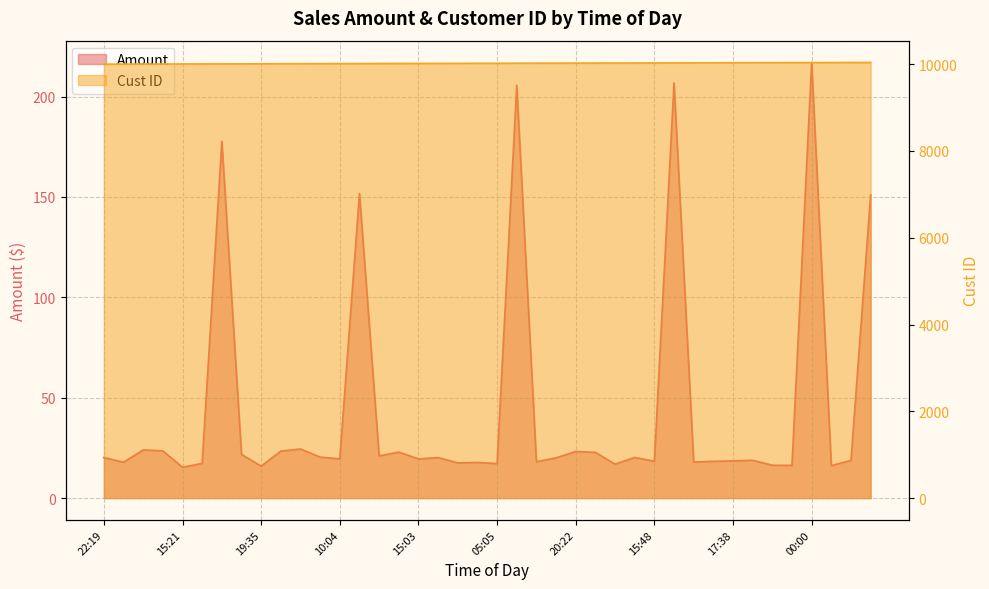

What is the label of the 19th point from the right?

20:42